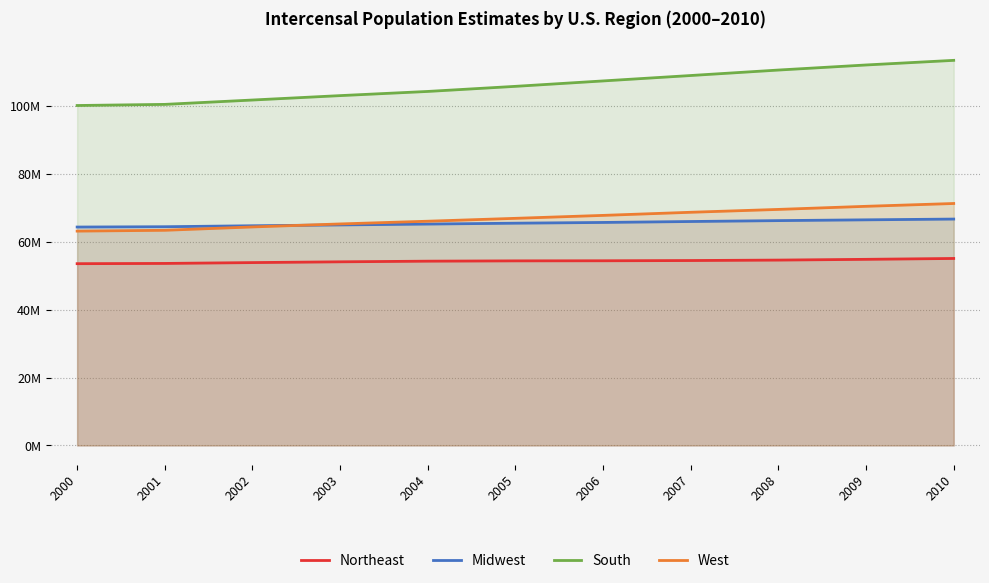

What is the difference between the highest and lowest values at 2005?

51.5